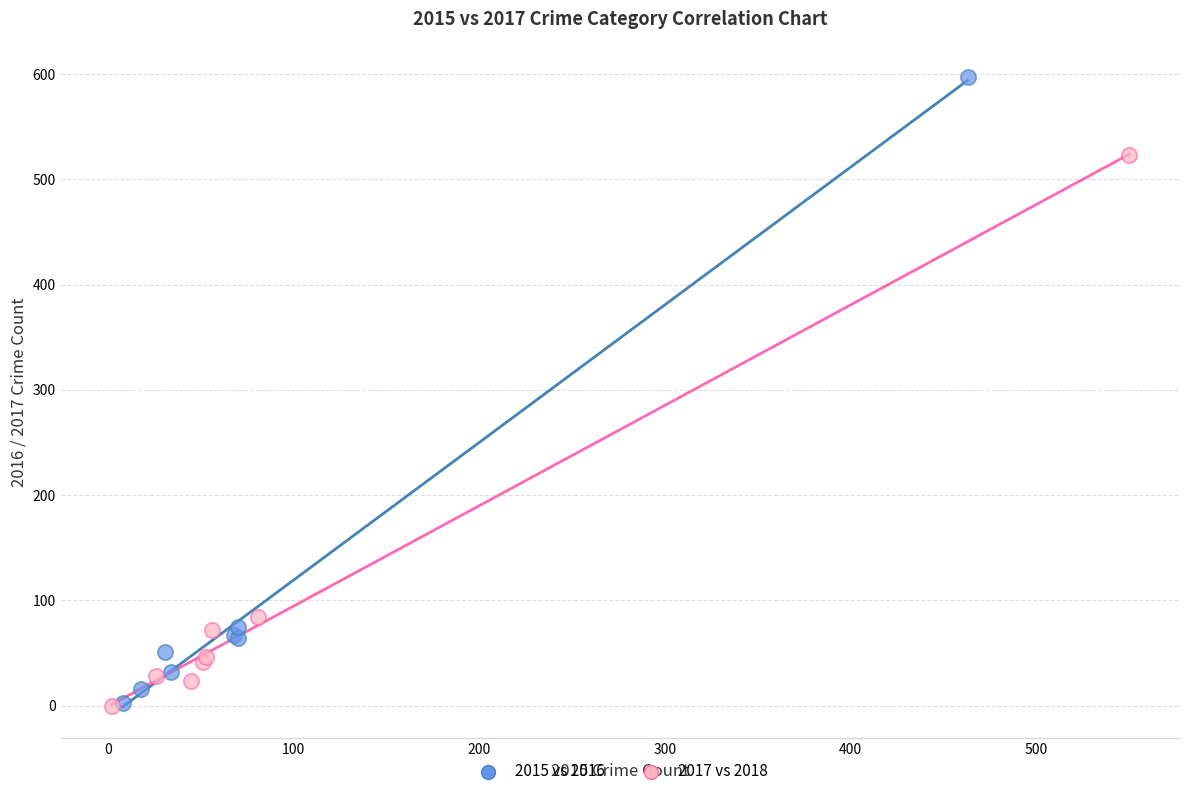

Which series reaches the maximum Y coordinate?

2015 vs 2016